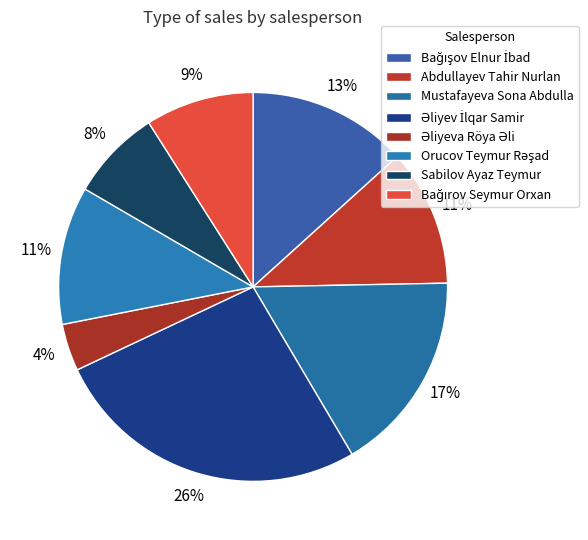

How many segments does this pie chart have?

8